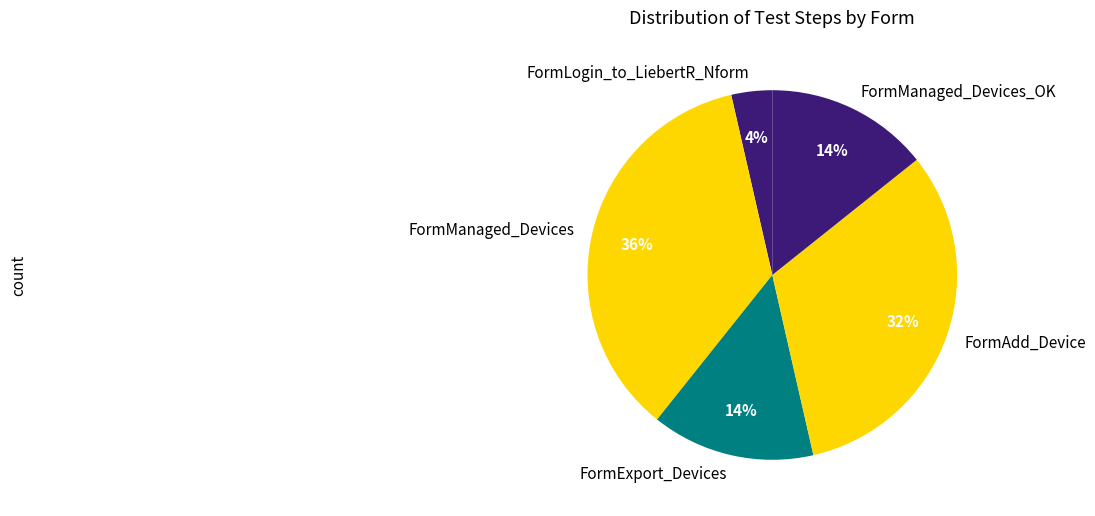

Does FormLogin_to_LiebertR_Nform represent more than half of the total?

No